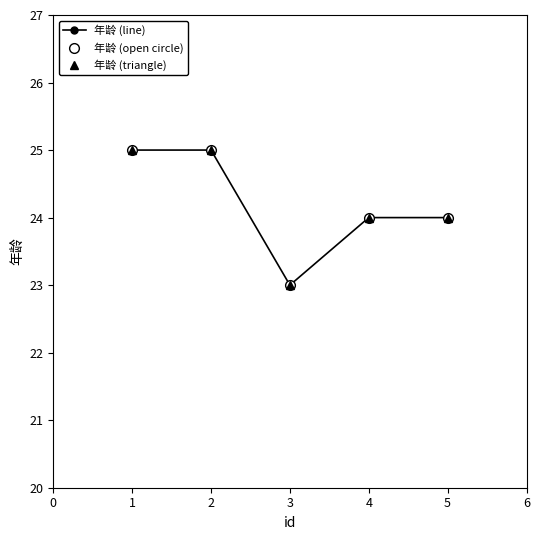

Approximately how many times larger is the value at 1 compared to 3?

1.1